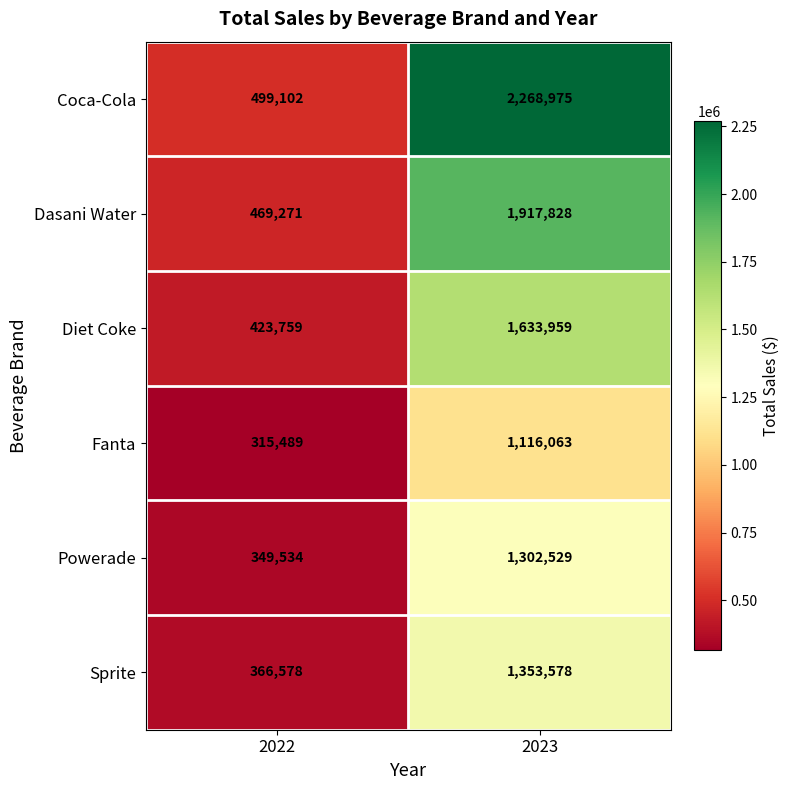

Is it true that Sprite equals 101656 at 2022?

False